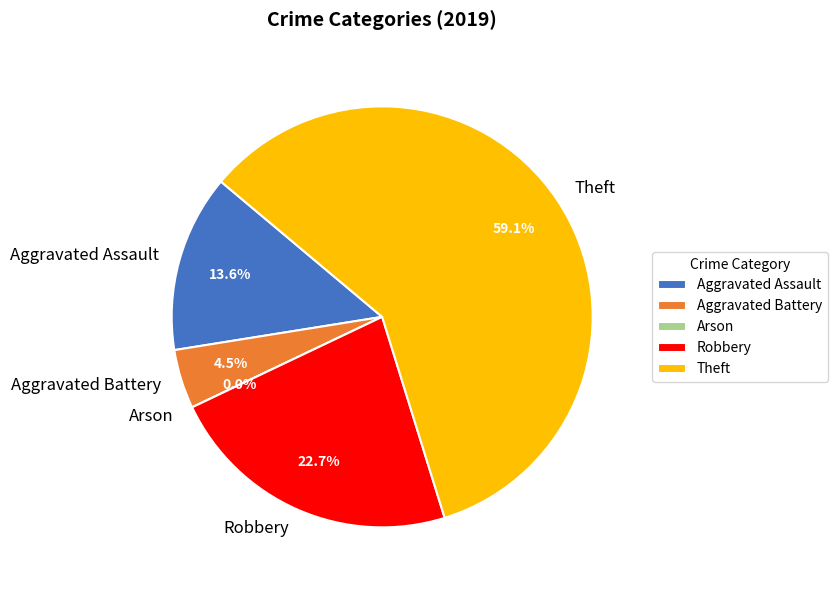

Rank the categories by value from highest to lowest.

Theft, Robbery, Aggravated Assault, Aggravated Battery, Arson